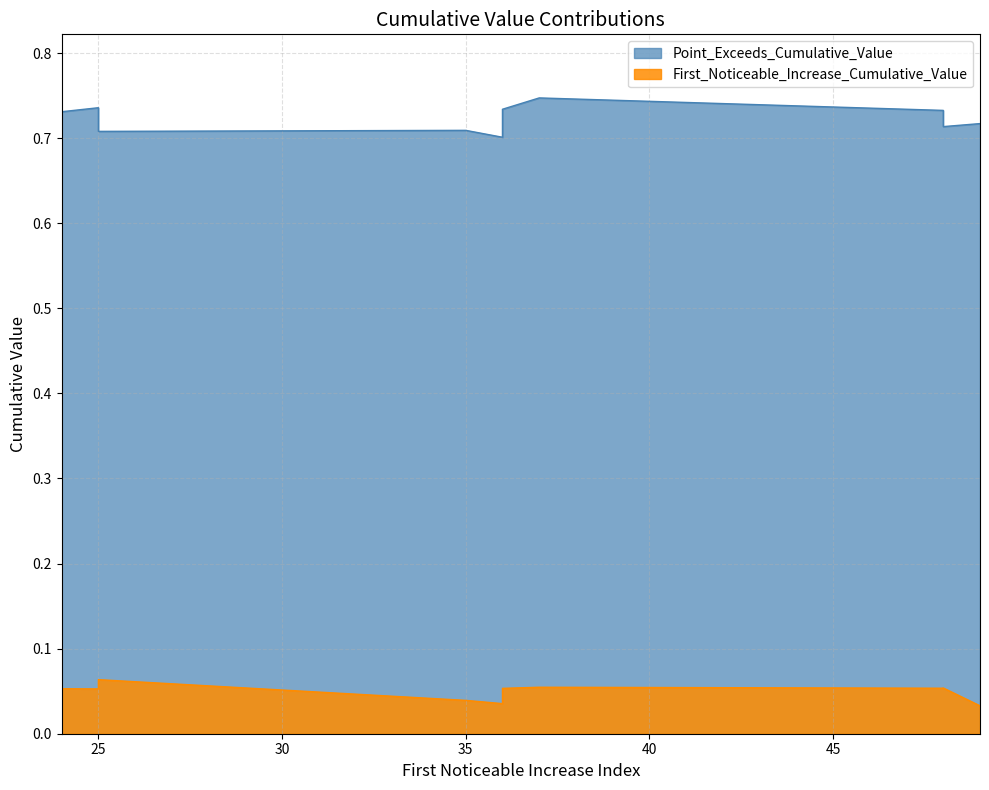

Between 24 and 25, which is larger?

24